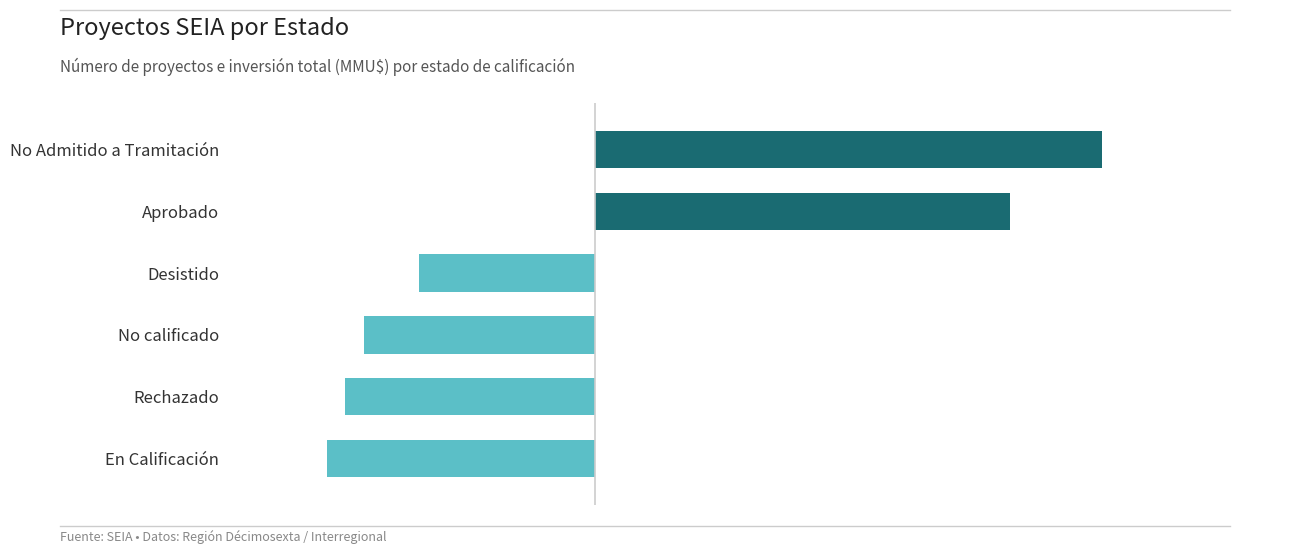

How many data points are less than 8?

3